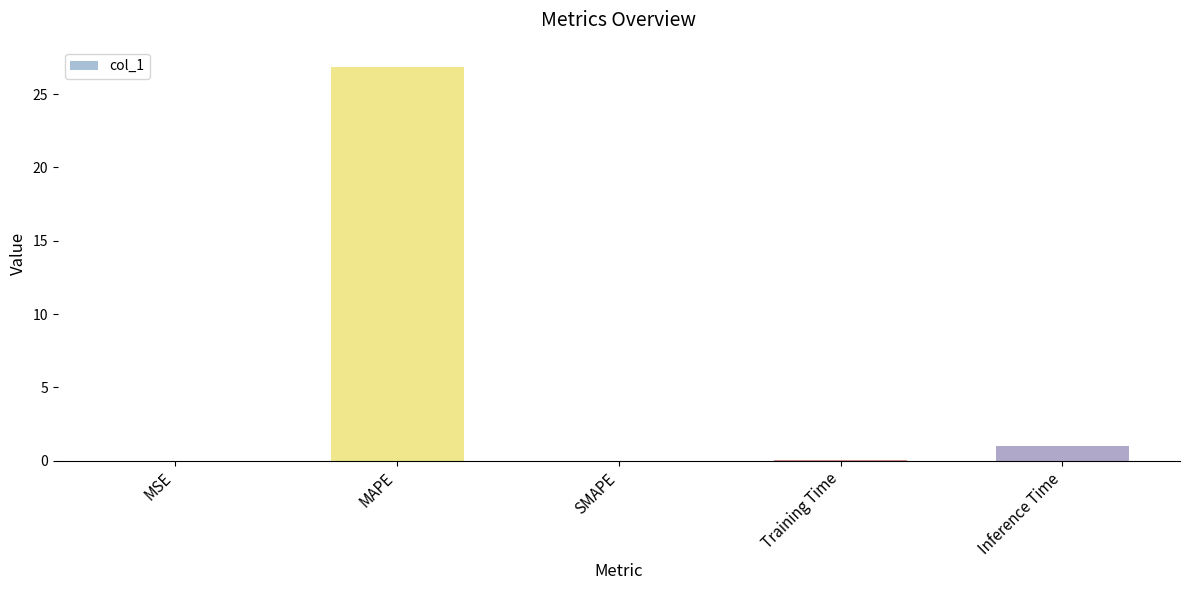

What is the change in value from SMAPE to Training Time?

+0.1